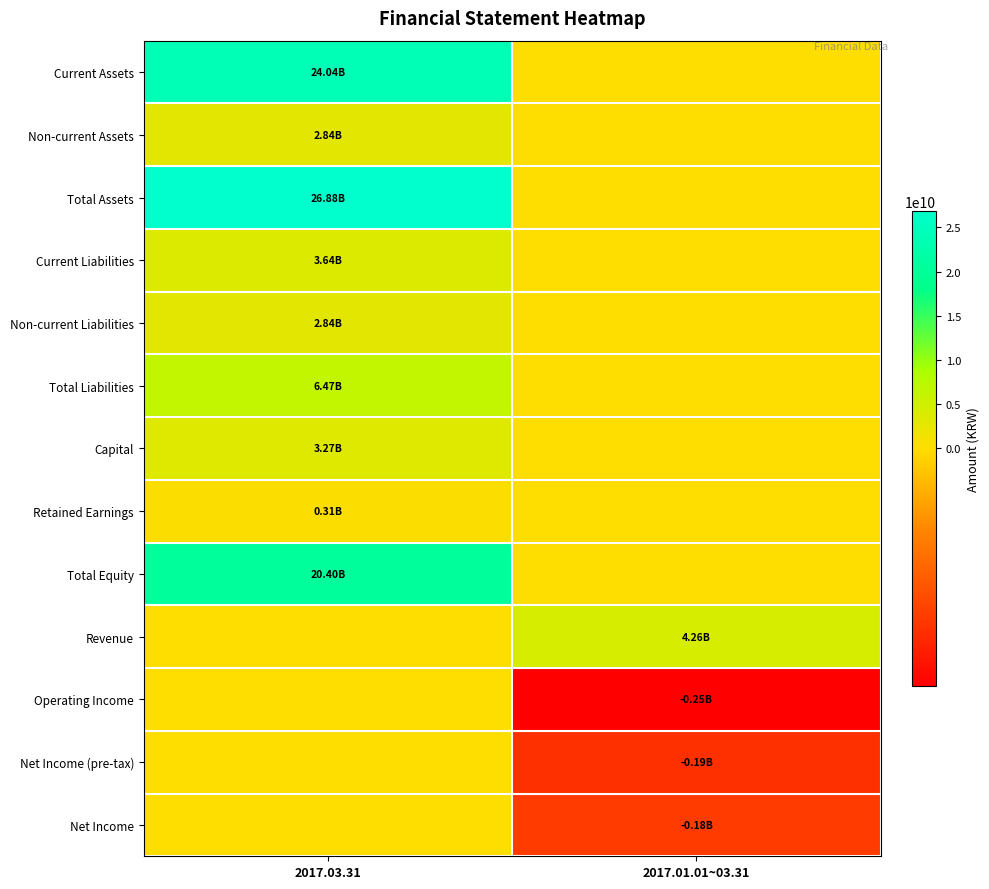

Which series changed the most between 2017.03.31 and 2017.01.01~03.31?

Total Assets